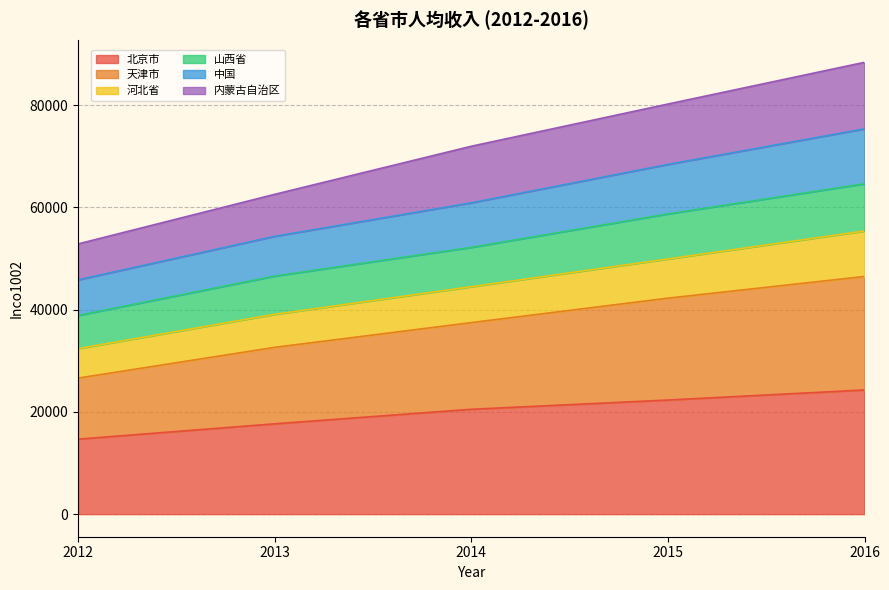

Rank the categories by 山西省 value from lowest to highest.

2012, 2013, 2014, 2015, 2016